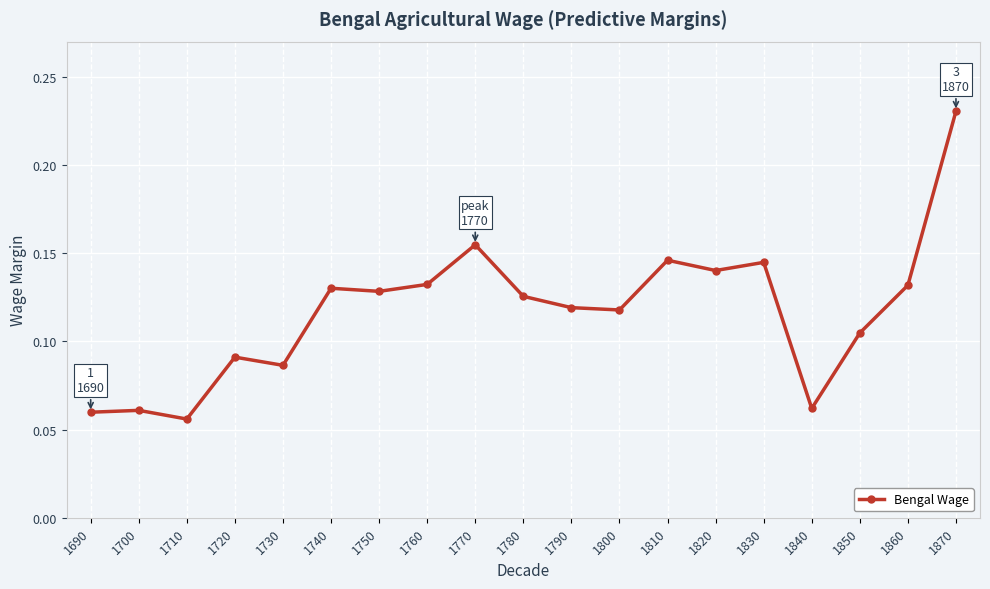

What is the change in value from 1720 to 1810?

+0.1